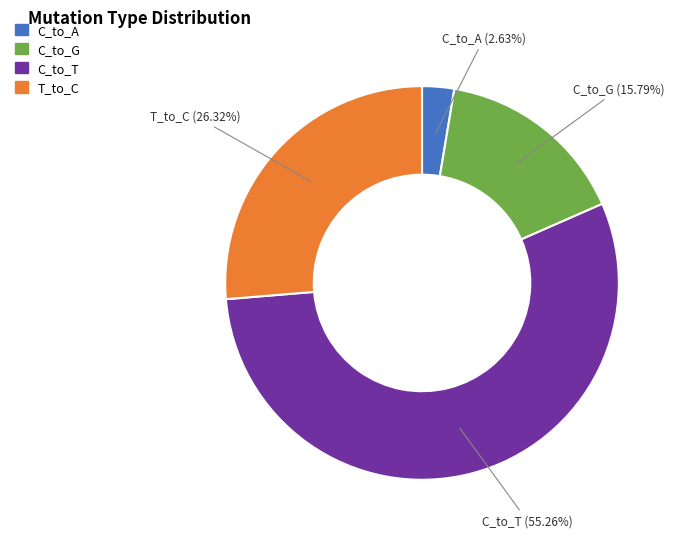

Is there any slice that represents more than half of the pie?

Yes